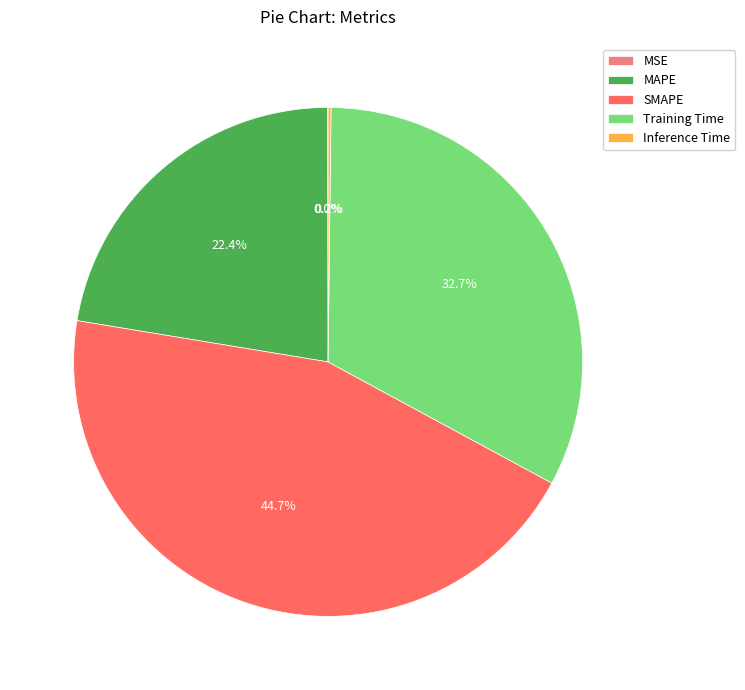

To the nearest percent, what is the combined percentage of Training Time and SMAPE?

77%